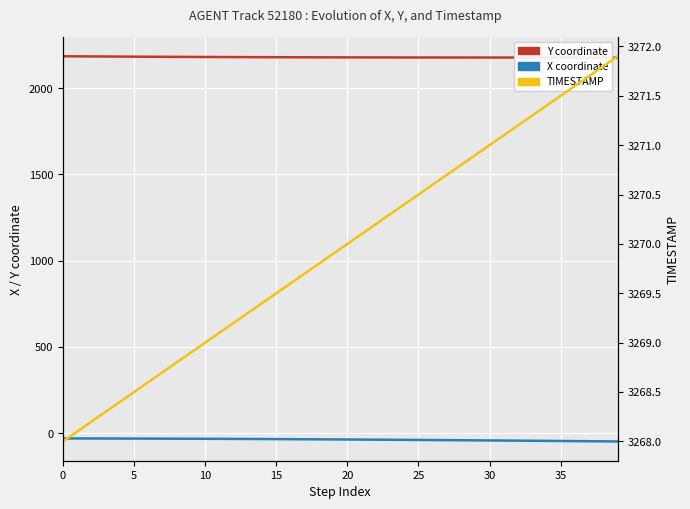

What is the sum of the TIMESTAMP values at 29 and 11?

6540.0